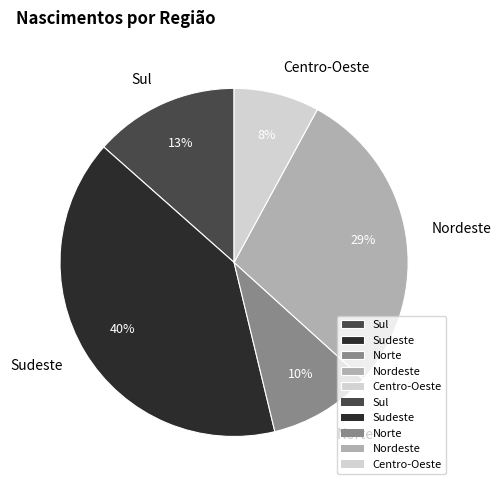

Which slice is the smallest?

Centro-Oeste